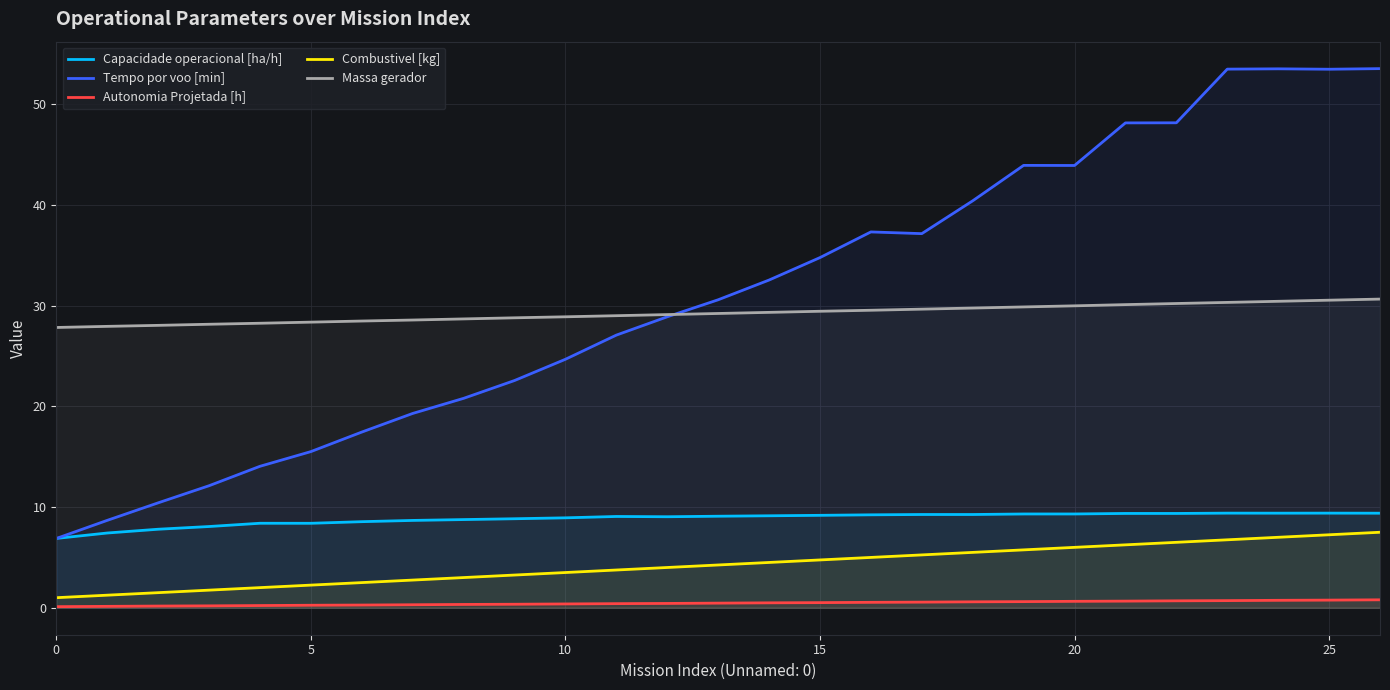

Is the value of Autonomia Projetada [h] at 5 greater than the value of Tempo por voo [min] at 5?

No